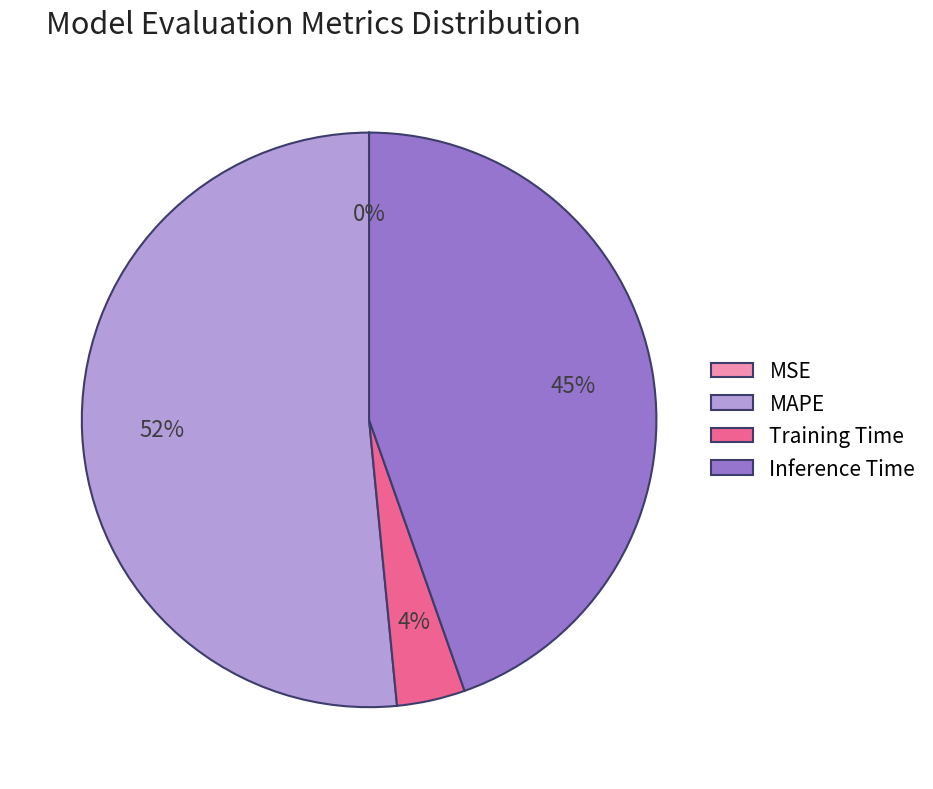

Which has a higher value, Inference Time or MAPE?

MAPE